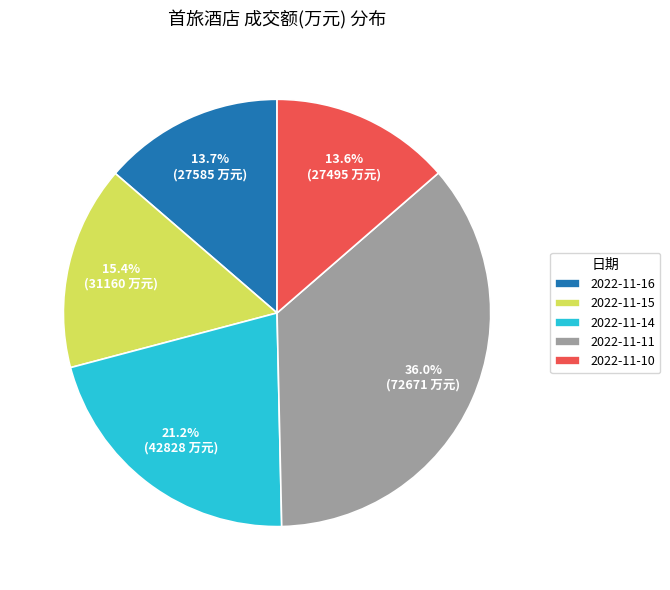

Which category has the biggest portion of the pie?

2022-11-11